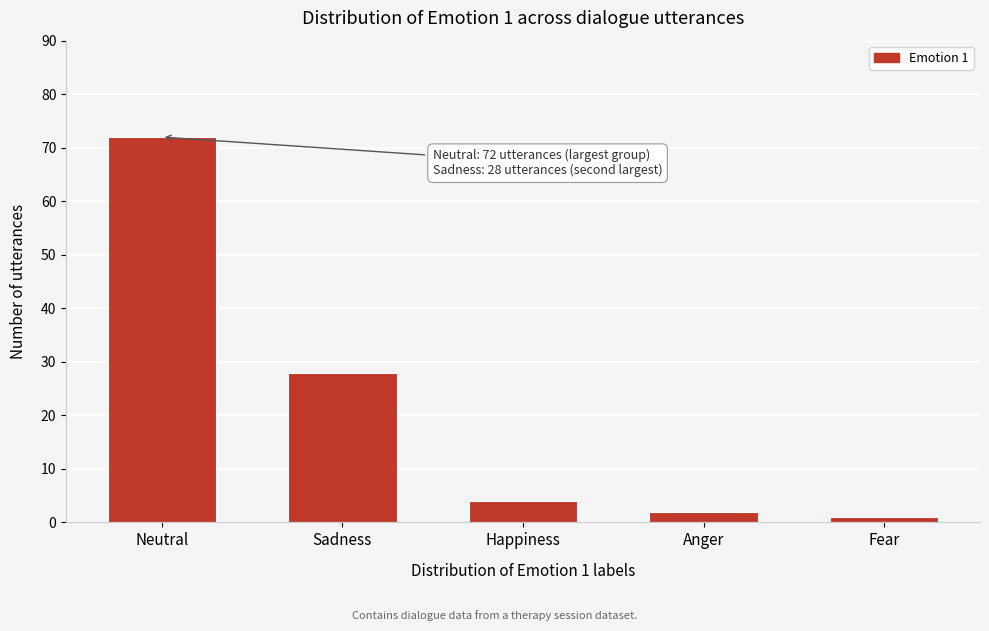

Reading left to right, transcribe all the data shown in this chart.

Neutral=72	Sadness=28	Happiness=4	Anger=2	Fear=1